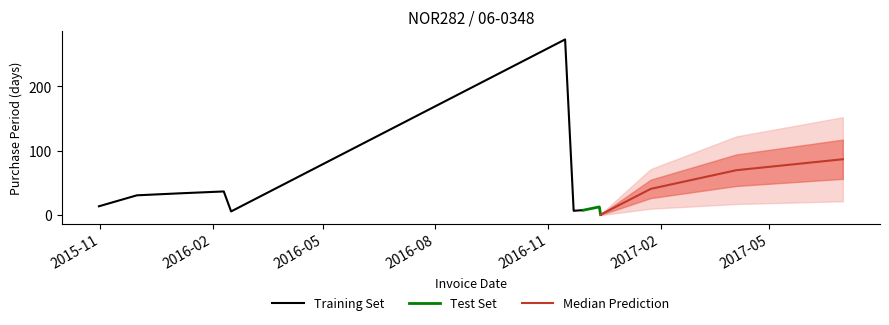

At which category does the chart reach its peak across all series?

2016-11-15